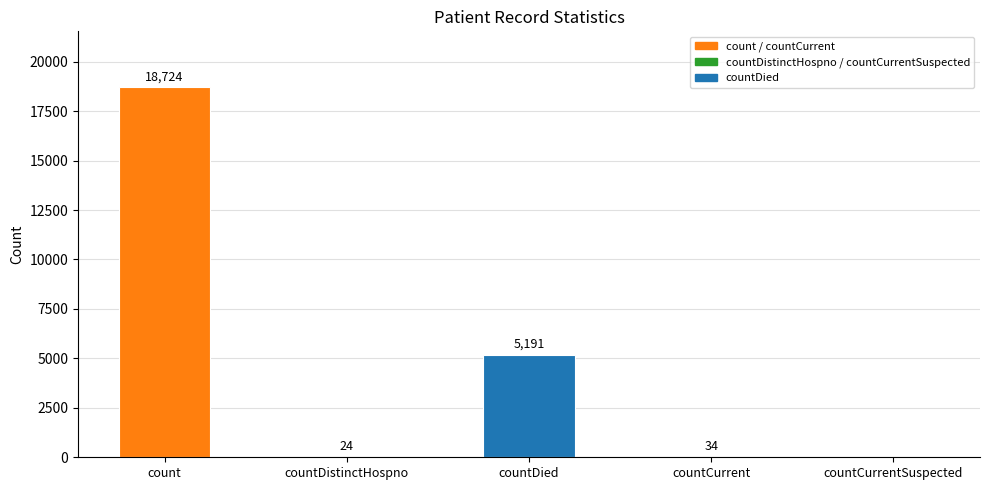

How many values are above zero?

4